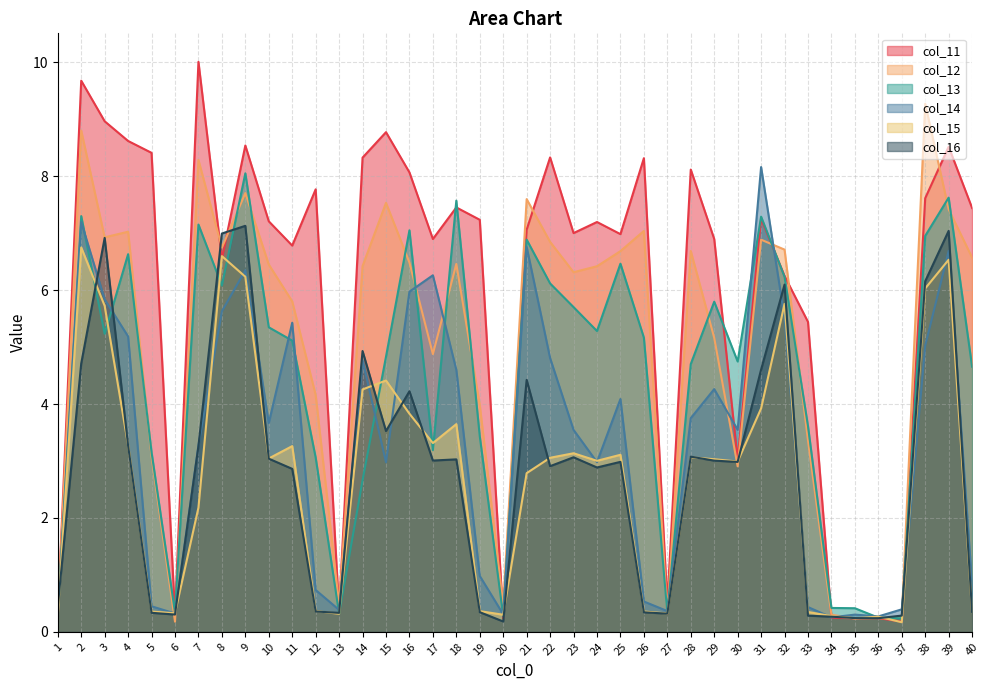

How many values in the col_14 series are below 3?

17